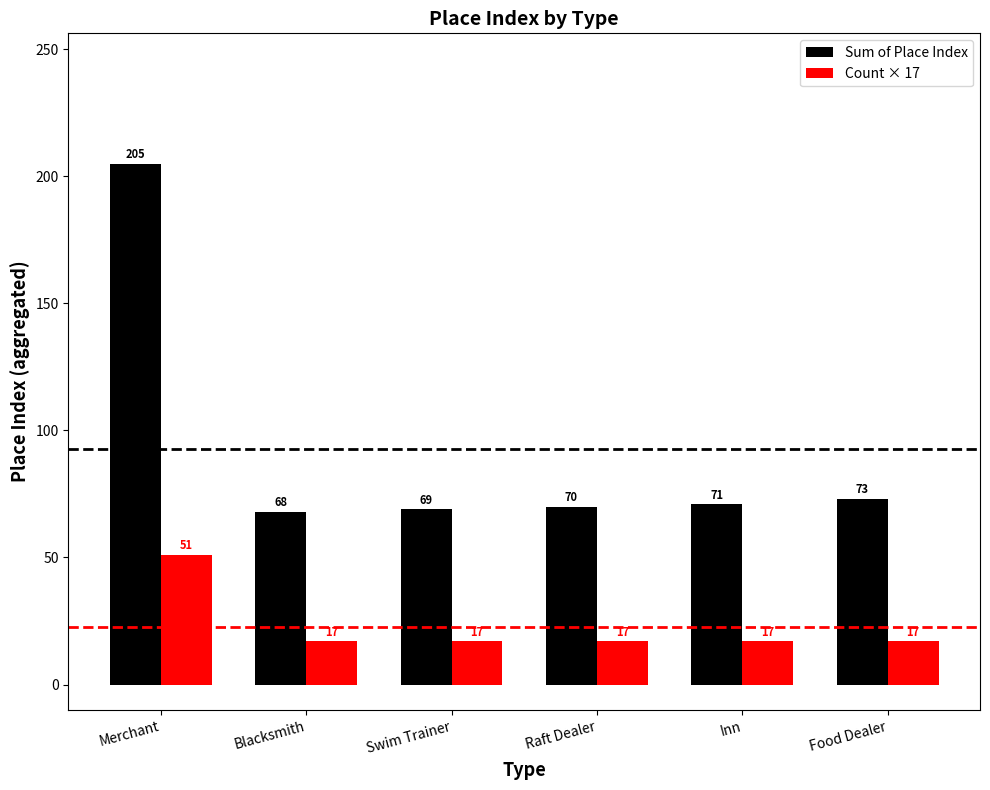

How many bars are there in total?

12